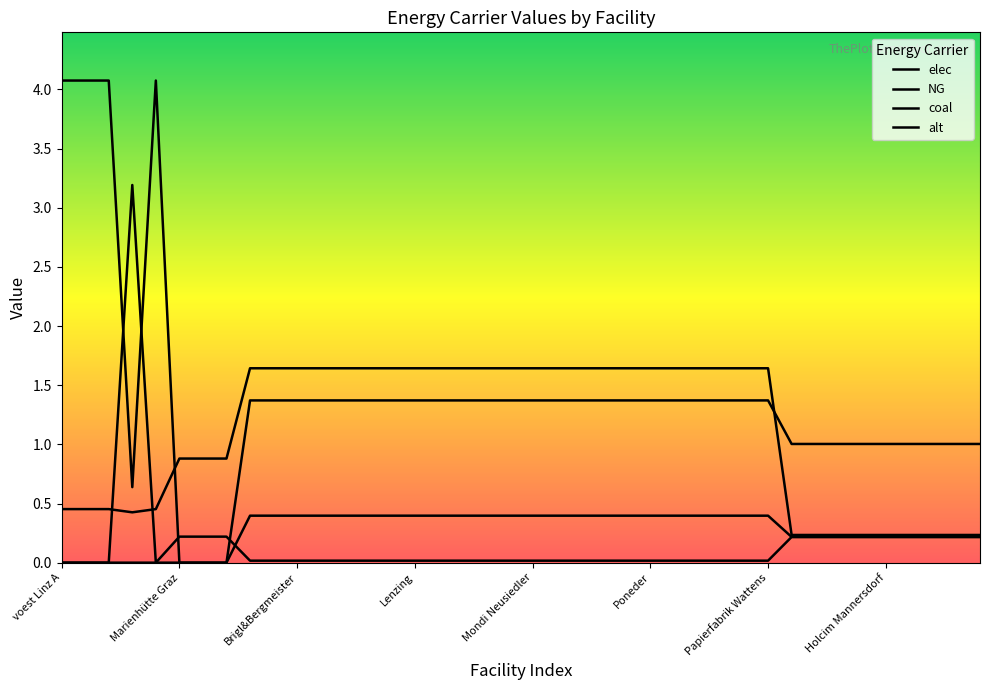

How many lines are shown in the chart?

4